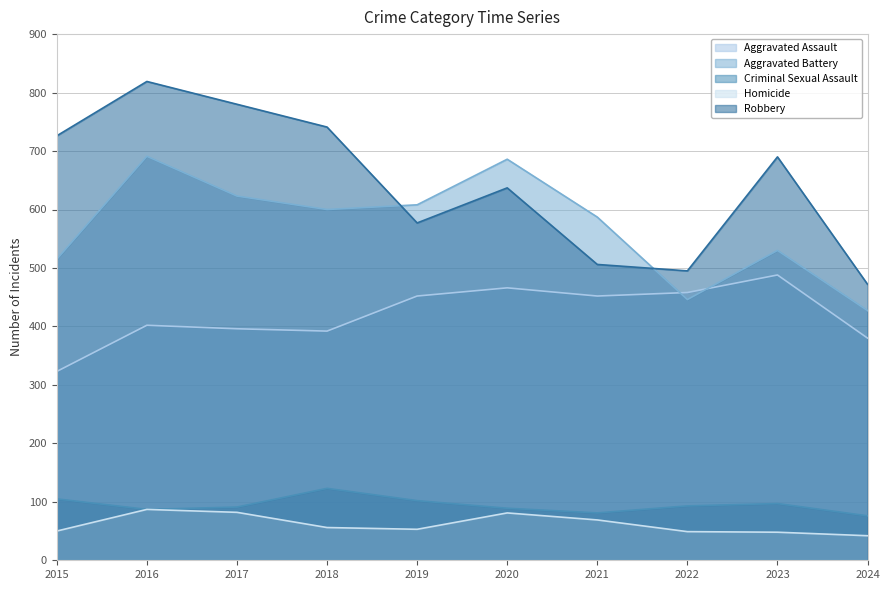

At how many categories does at least one series exceed 761?

2